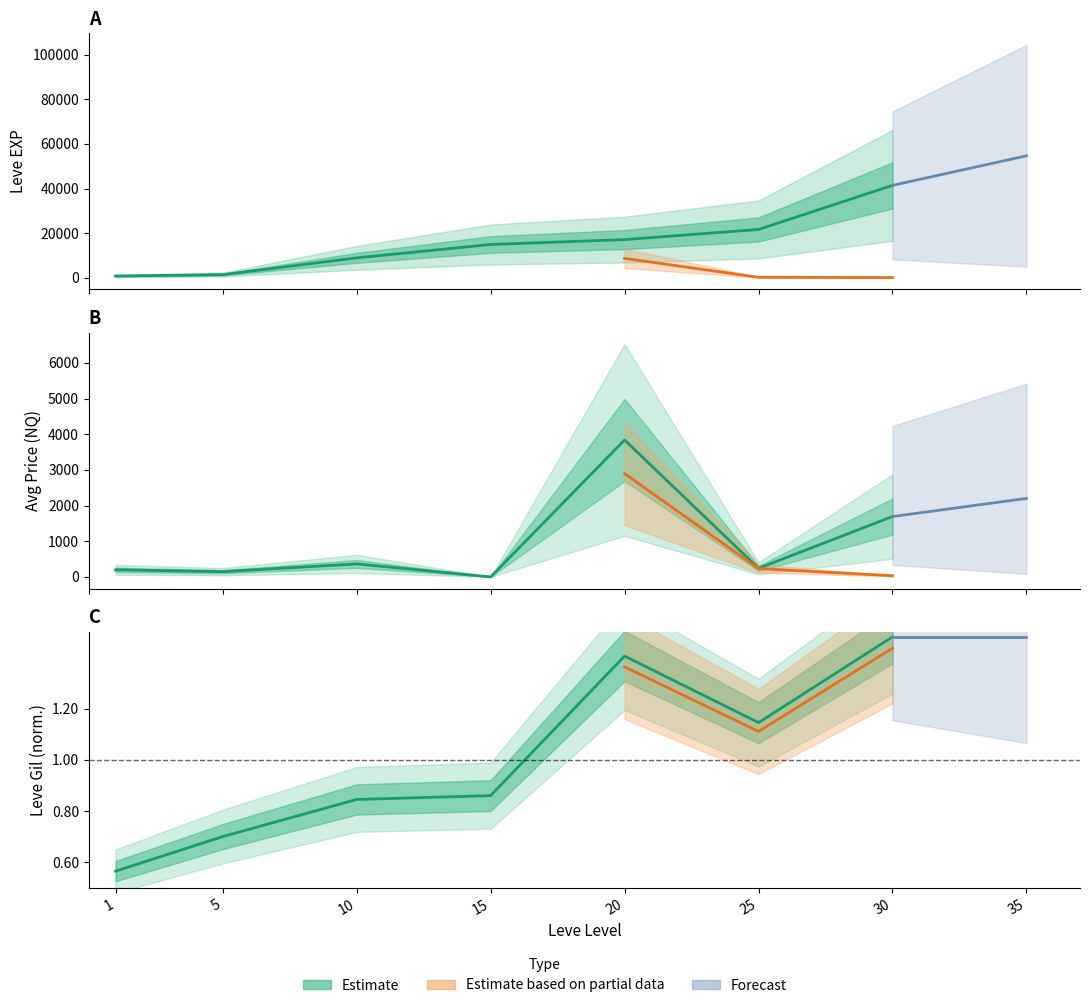

Read the Leve EXP value at 20.

17120.0